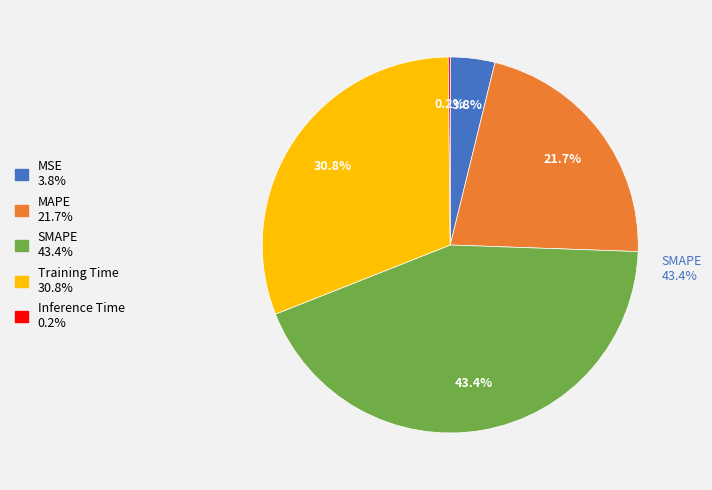

Does MSE represent more than half of the total?

No